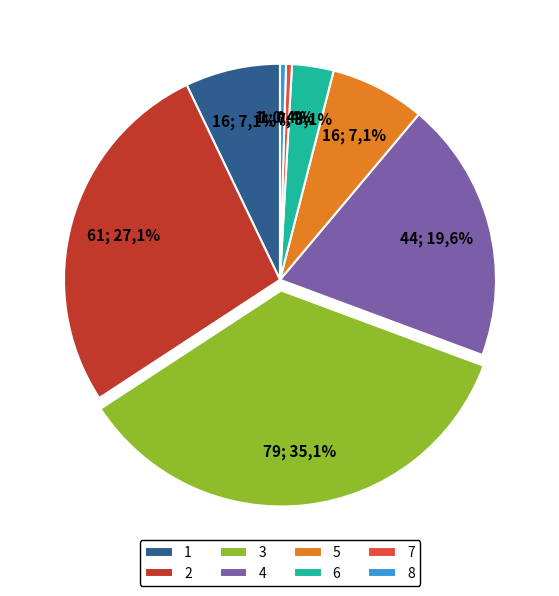

To the nearest percent, what percentage of the pie is 6?

3%